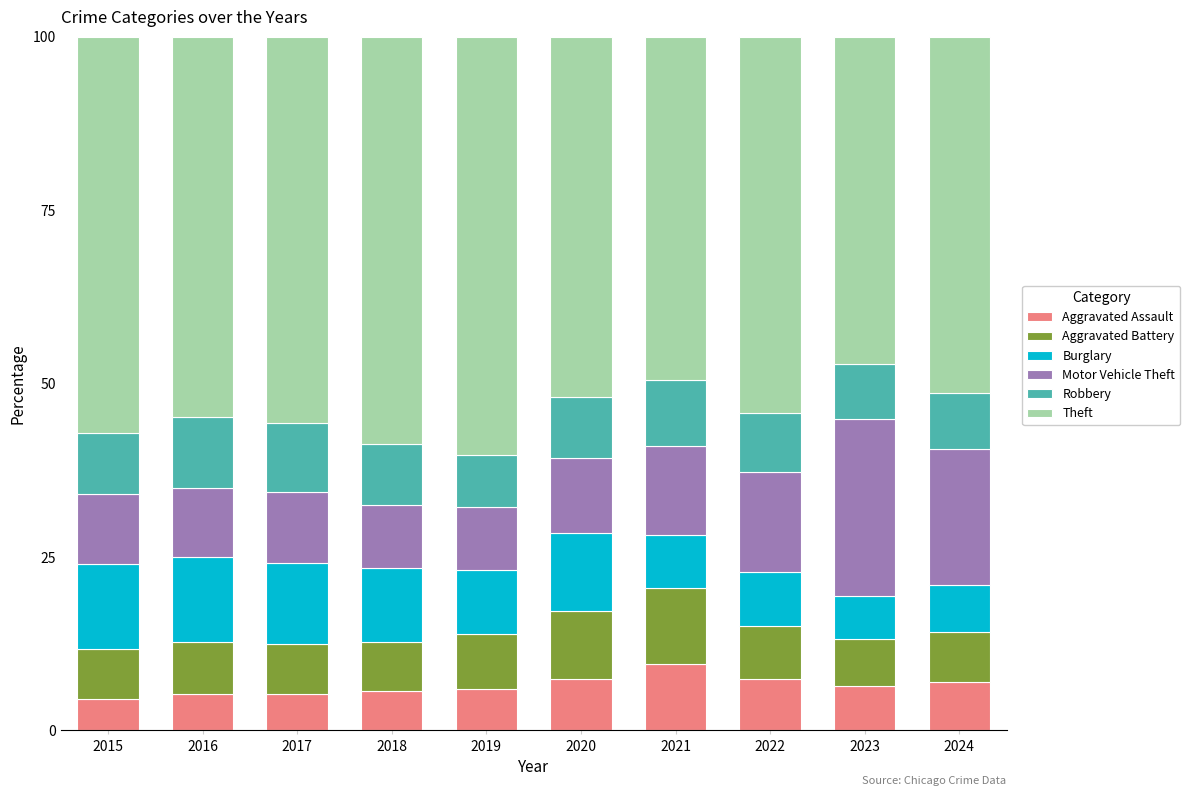

How many series are shown in this chart?

6